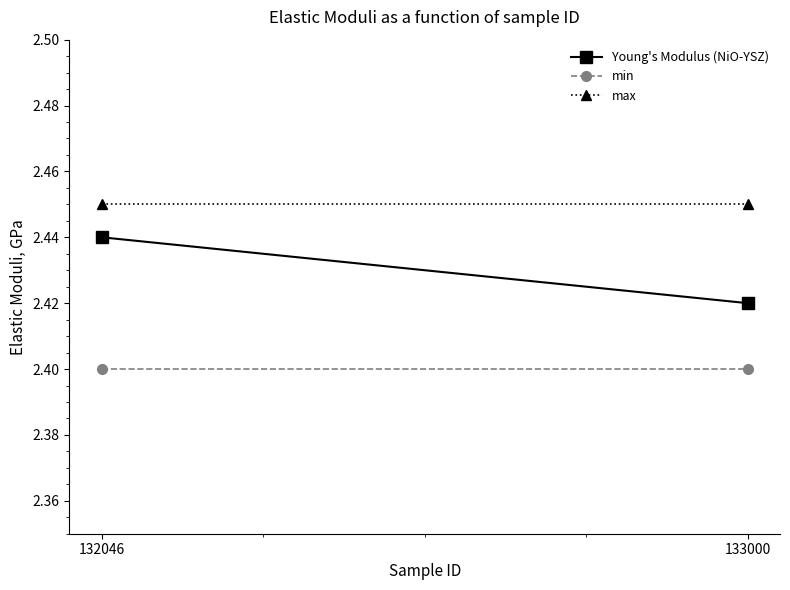

Which series has the largest total across all categories?

max